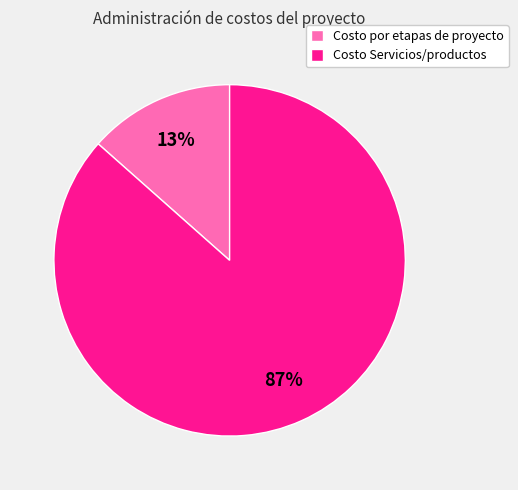

Does Costo por etapas de proyecto account for over 50% of the chart?

No